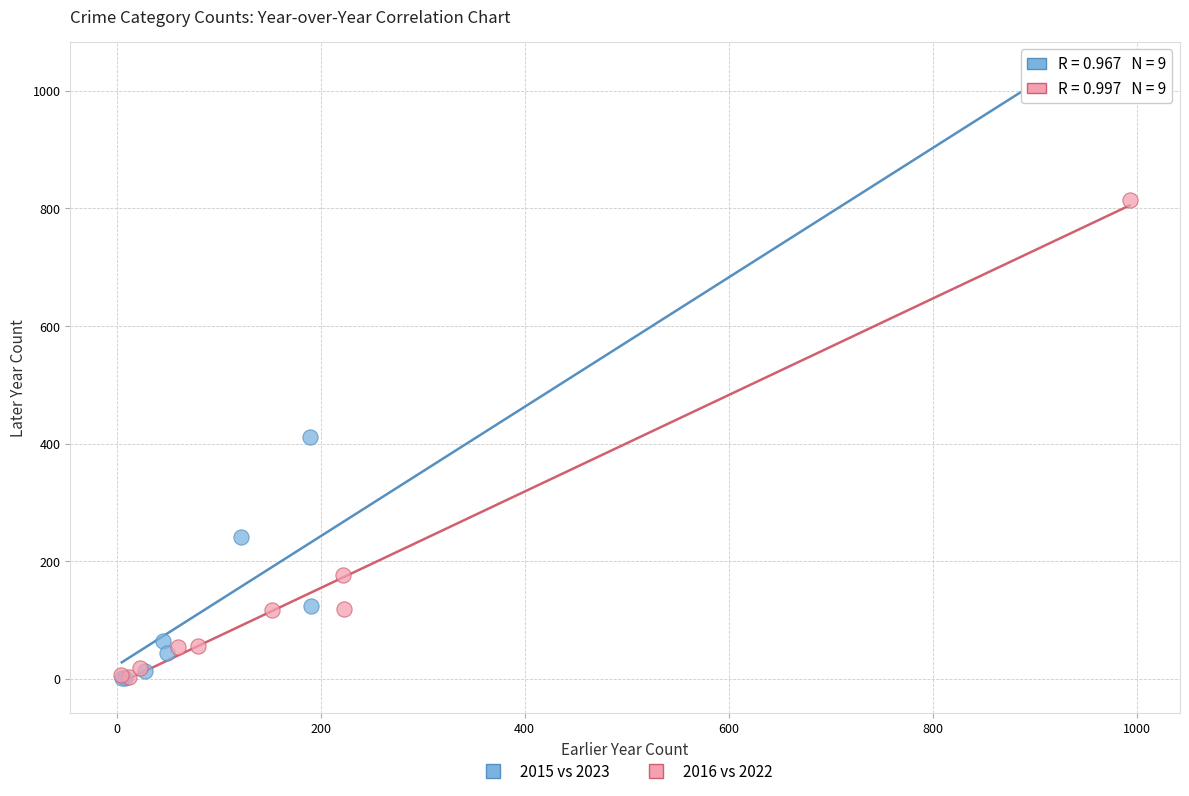

Which series has the widest spread of Y values?

2015 vs 2023